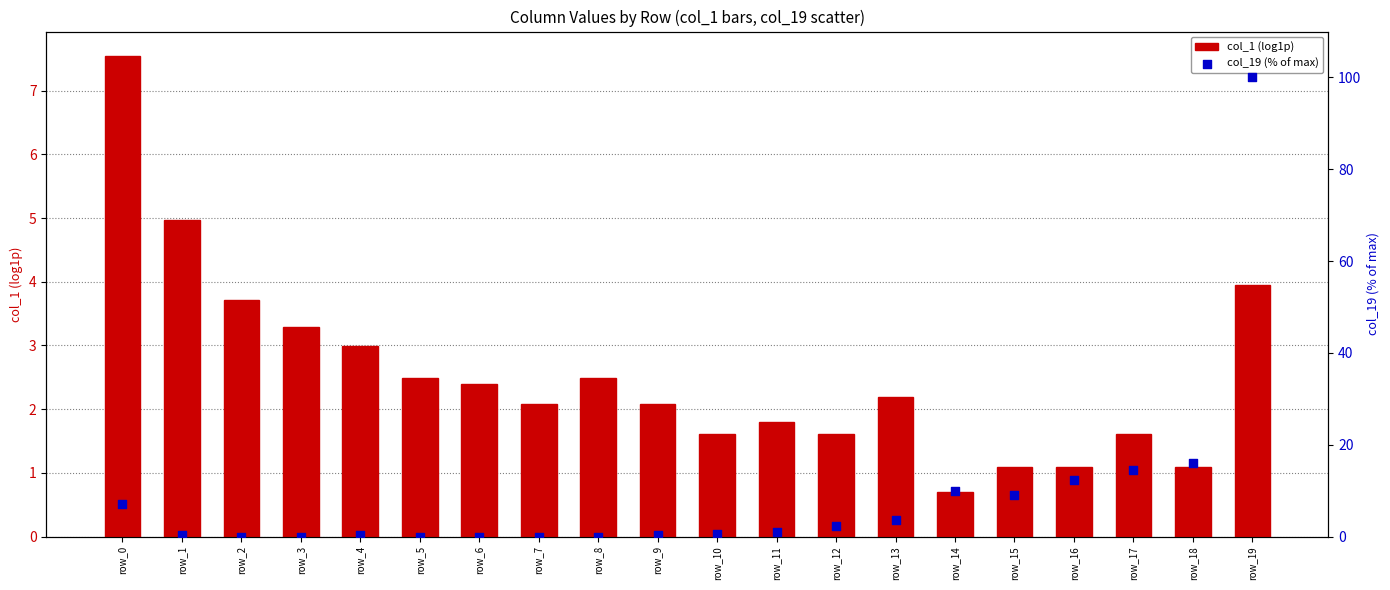

At which category is the sum across all series the highest?

row_19